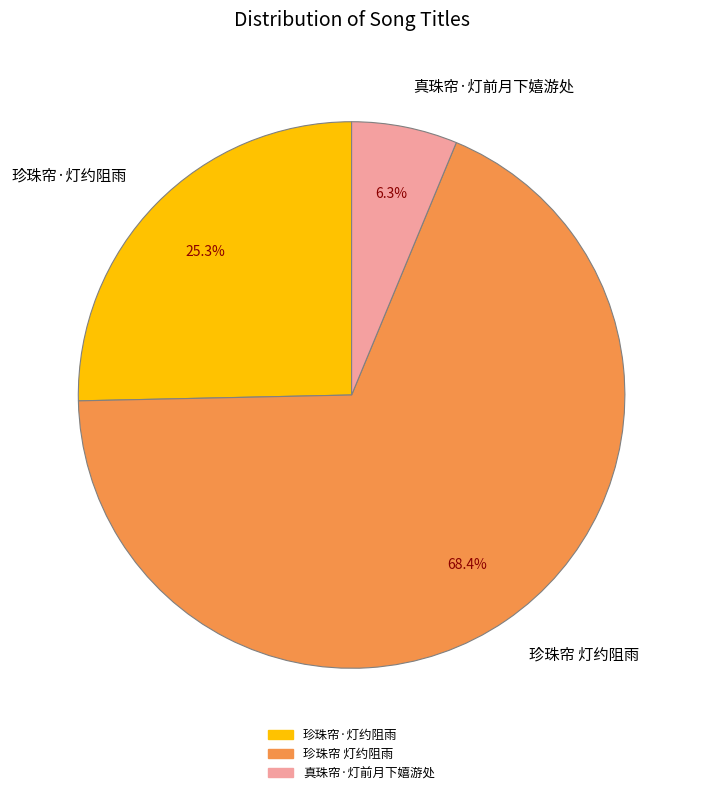

Do 真珠帘·灯前月下嬉游处 and 珍珠帘·灯约阻雨 together represent more than half of the pie?

No